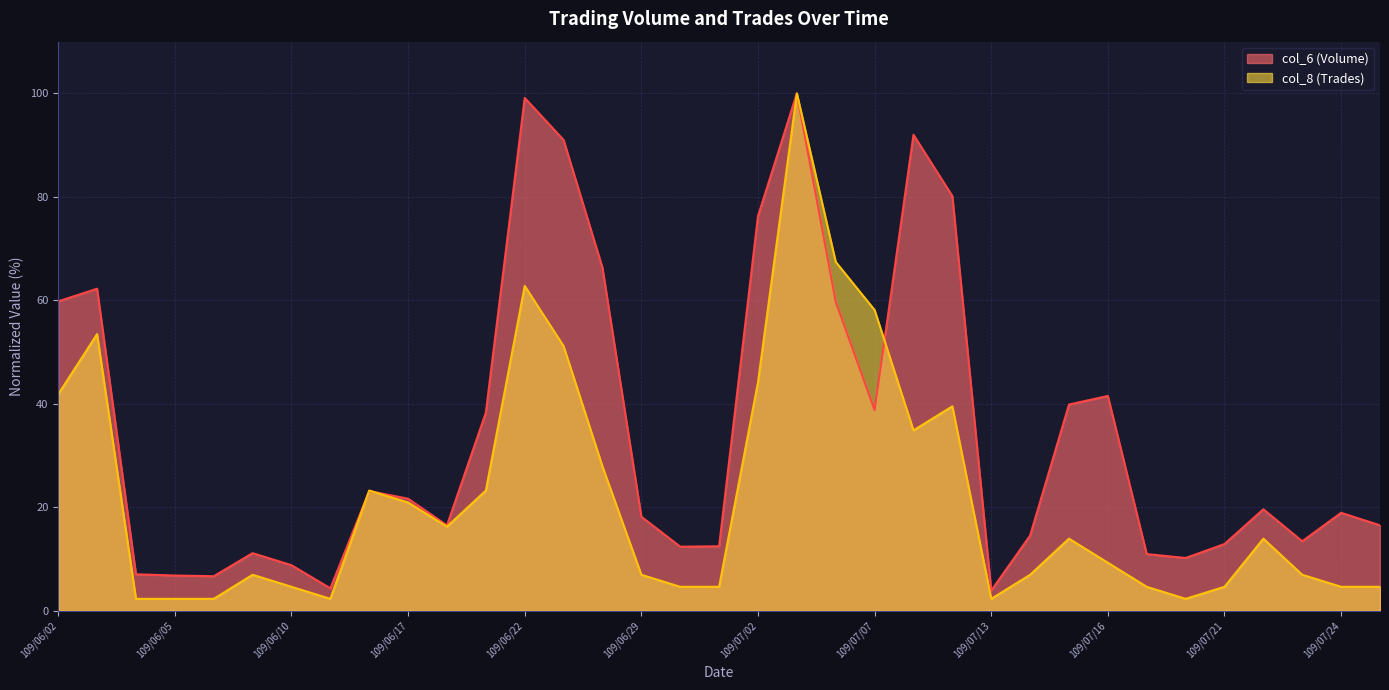

True or false: col_6 and col_8 cross at least once.

True